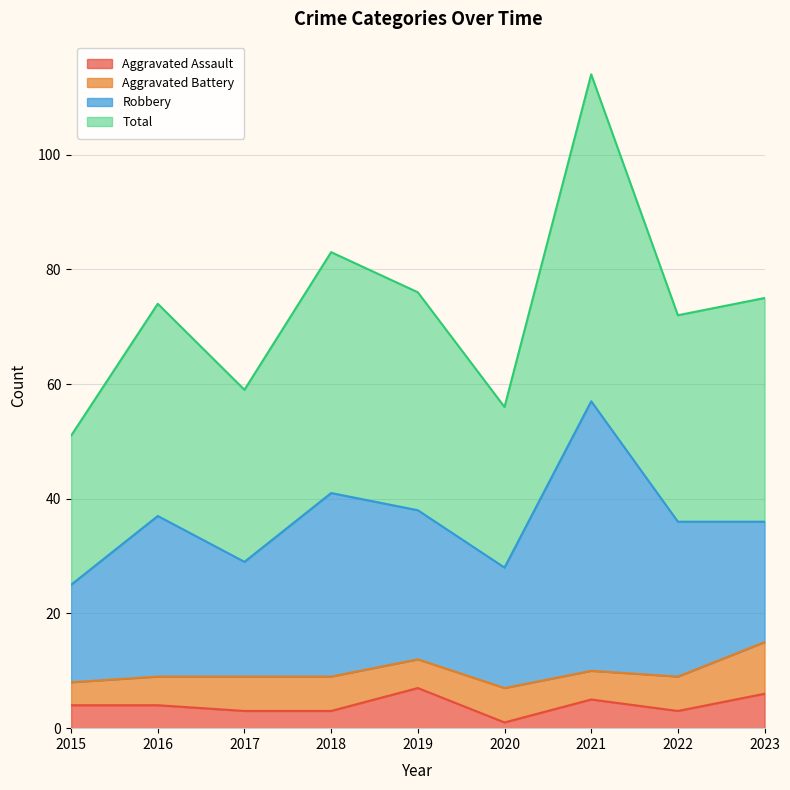

True or false: Total and Aggravated Assault cross at least once.

False